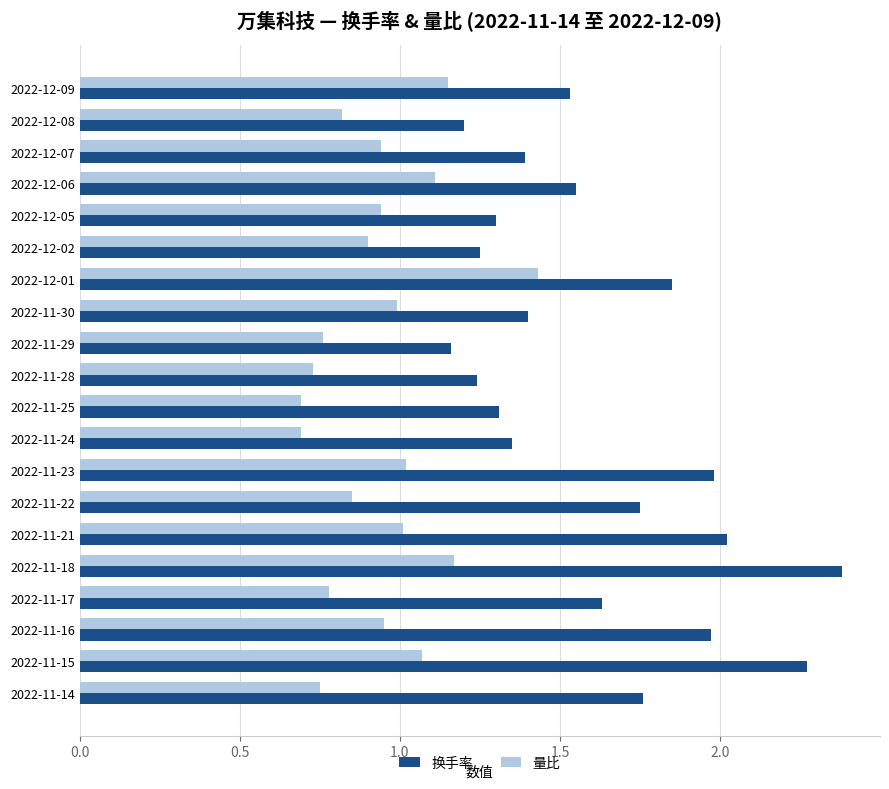

Which category has the highest value across all series?

2022-11-18